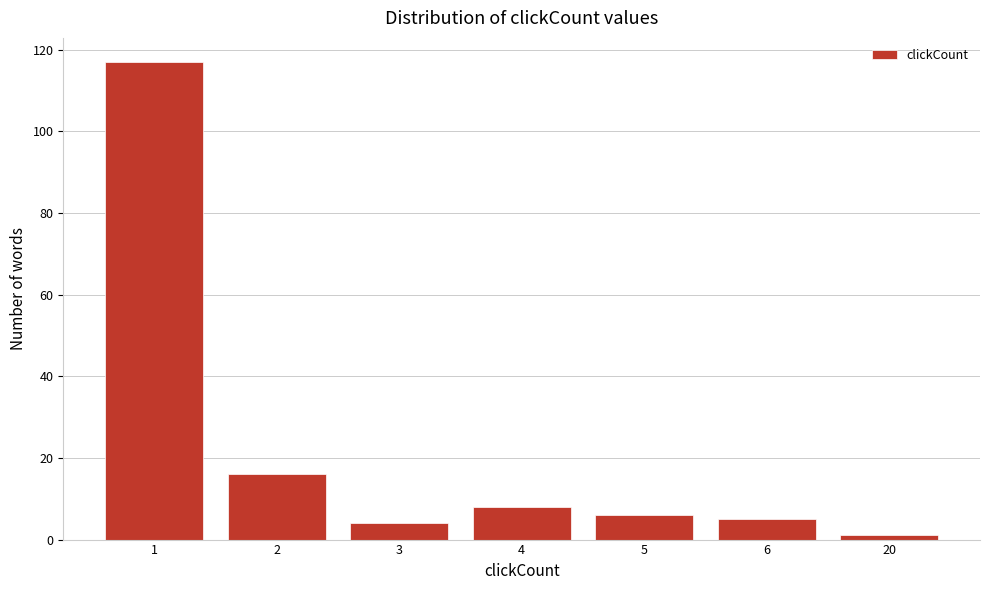

Reading left to right, extract all data points from this chart.

1=117	2=16	3=4	4=8	5=6	6=5	20=1